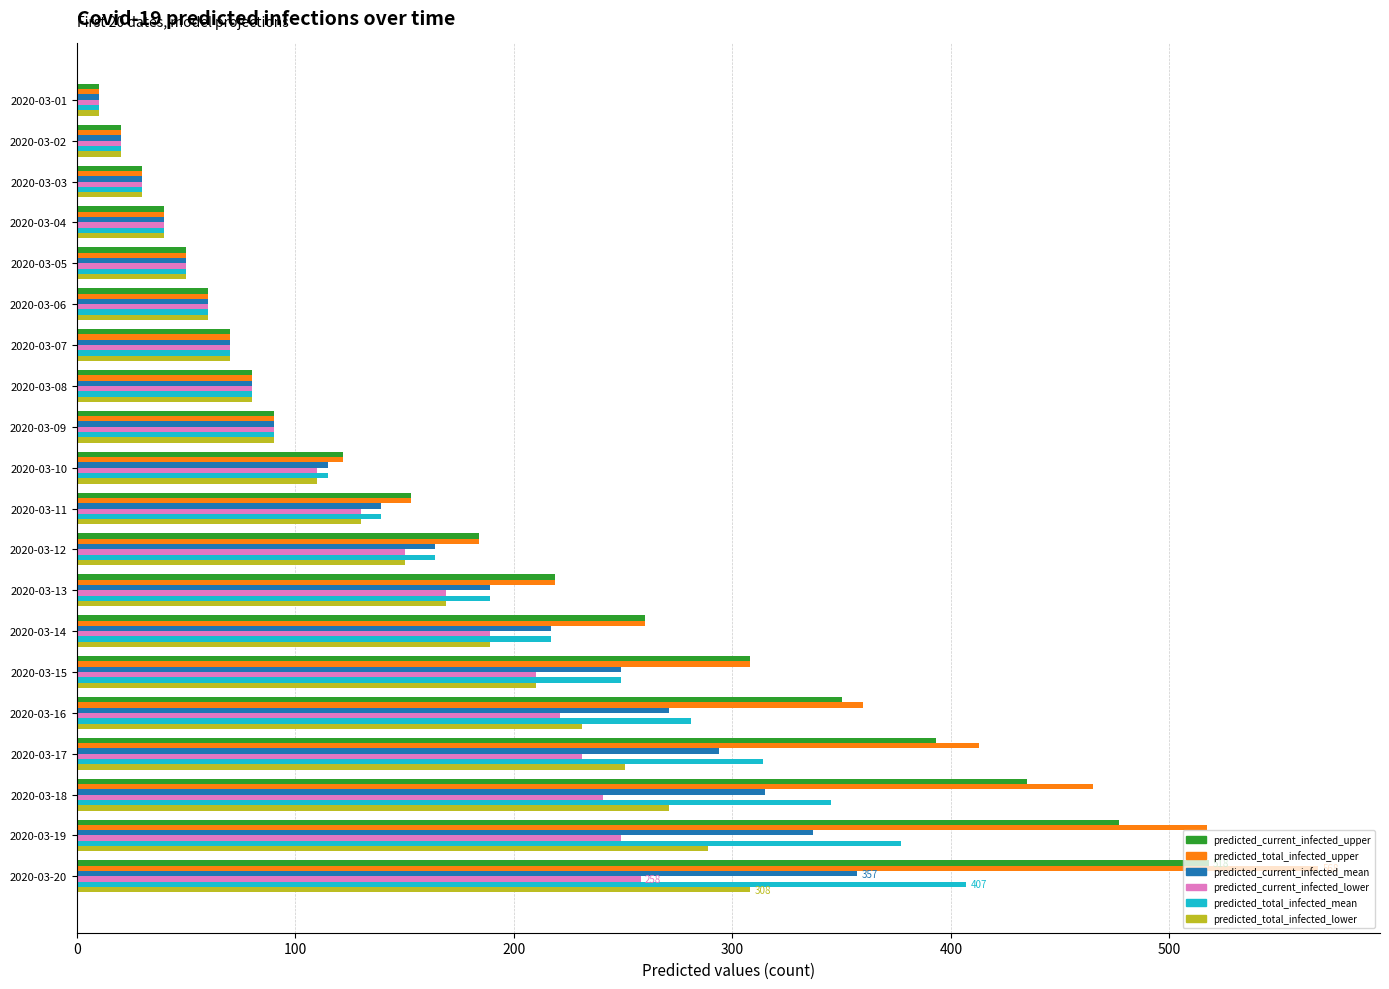

What are all the series names shown in the legend?

predicted_current_infected_upper, predicted_total_infected_upper, predicted_current_infected_mean, predicted_current_infected_lower, predicted_total_infected_mean, predicted_total_infected_lower